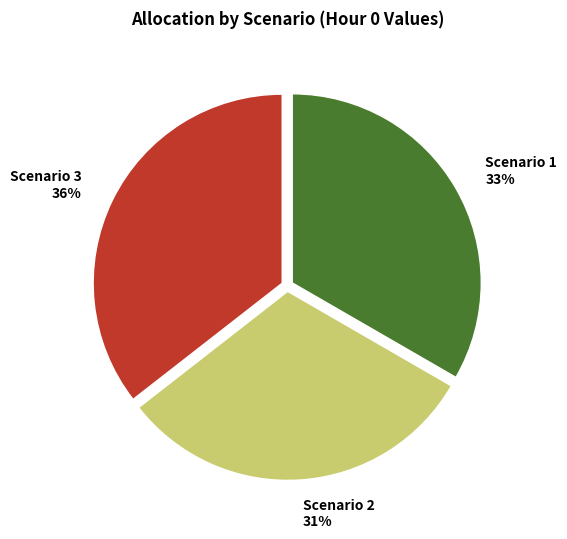

What is the smallest slice in the pie chart?

Scenario 2